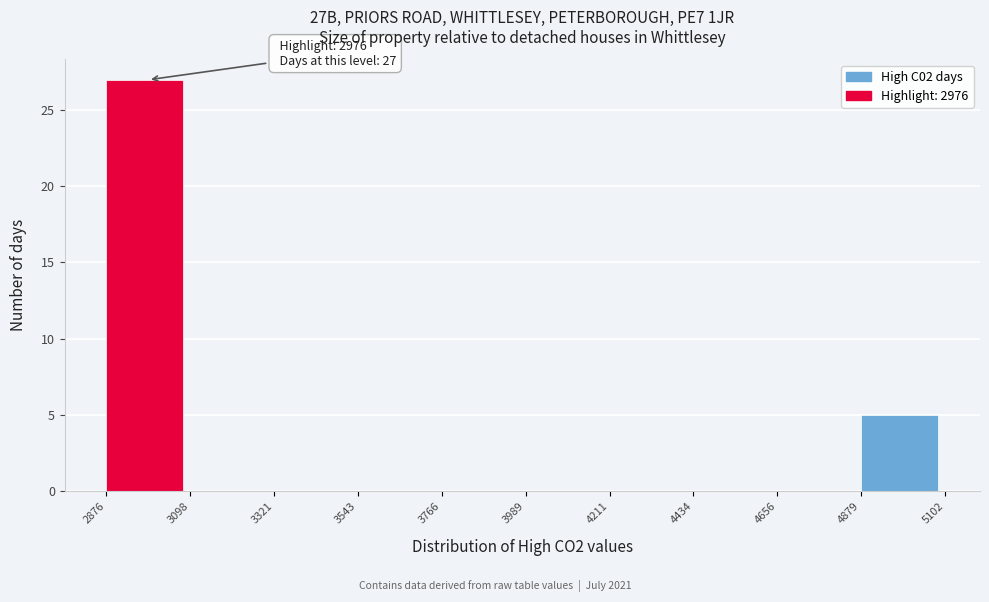

Which range on the x-axis has the tallest bar?

2876 to 3098